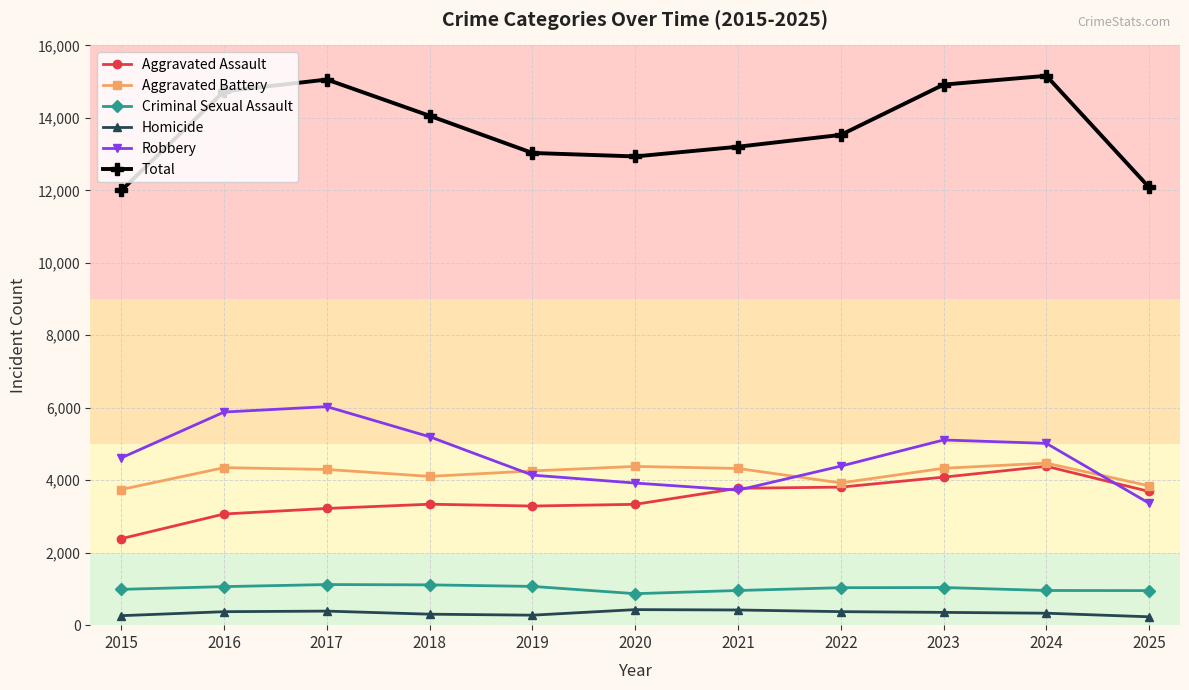

What is the difference between the highest and lowest values at 2021?

12785